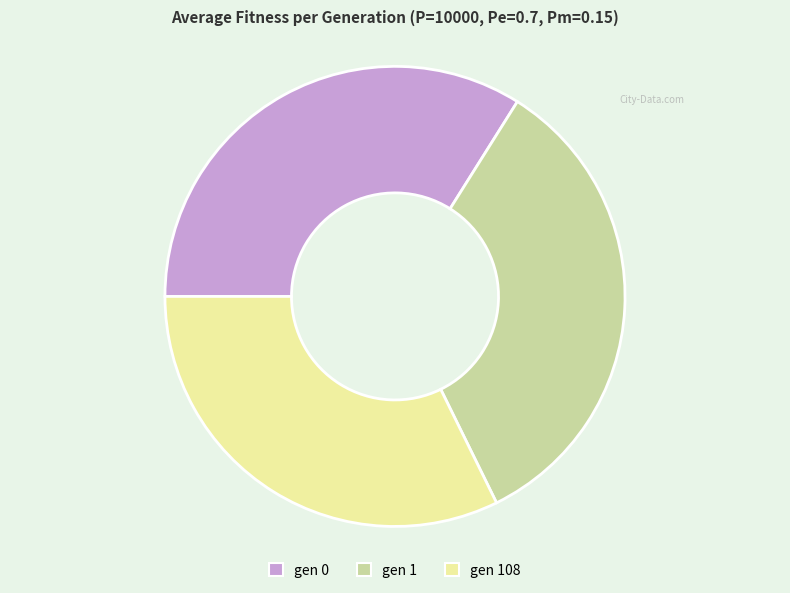

Do gen 0 and gen 1 together represent more than half of the pie?

Yes